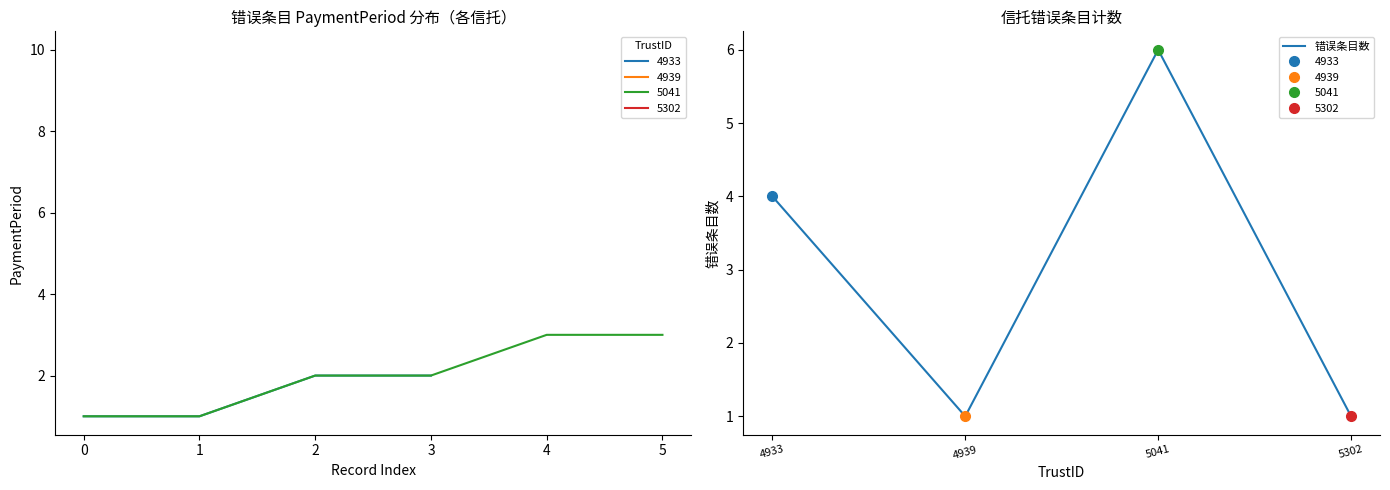

Where is the first local minimum for 错误条目数?

4939